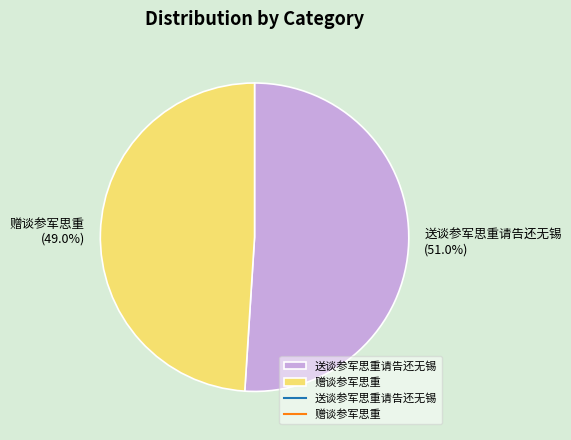

How much of the chart is everything except 赠谈参军思重?

51.0%